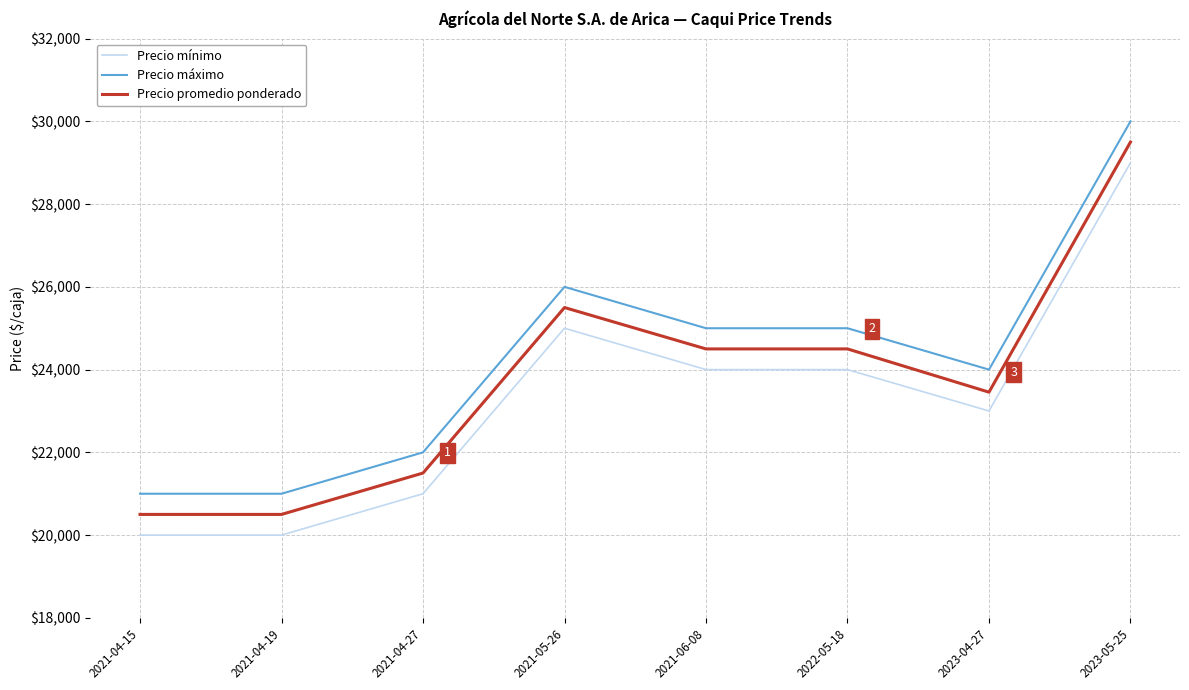

Is it true that Precio mínimo equals 24000 at 2021-06-08?

True